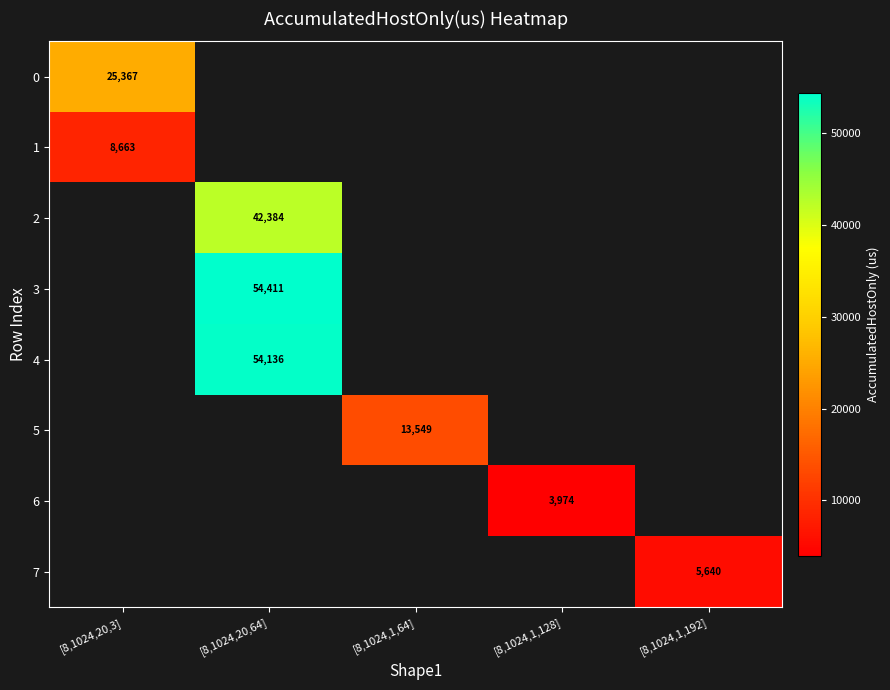

At how many categories does at least one series exceed 19742?

2